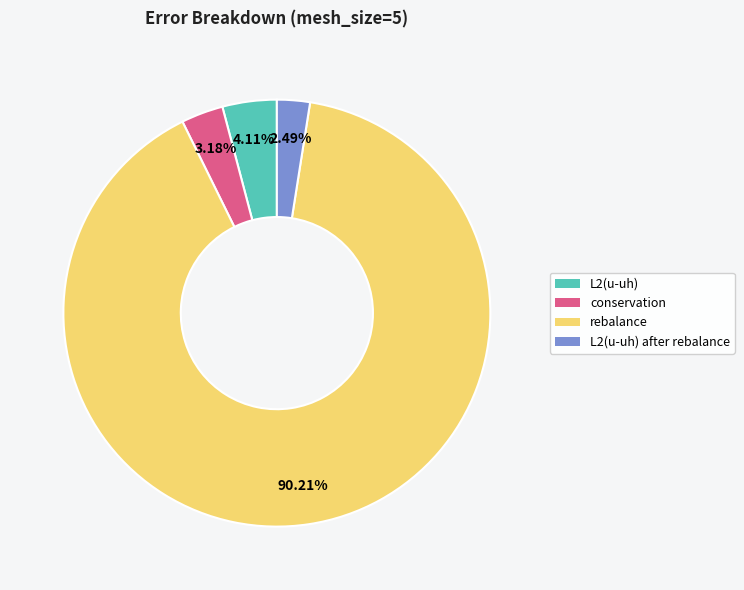

Is there any slice that represents more than half of the pie?

Yes